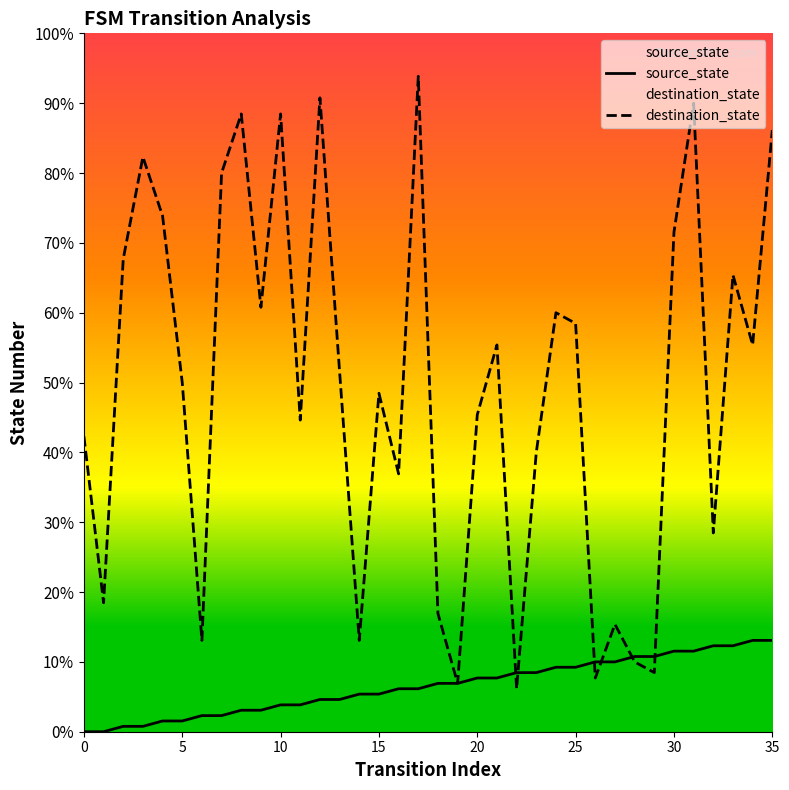

At 32, list the series in order from smallest to largest.

source_state, destination_state